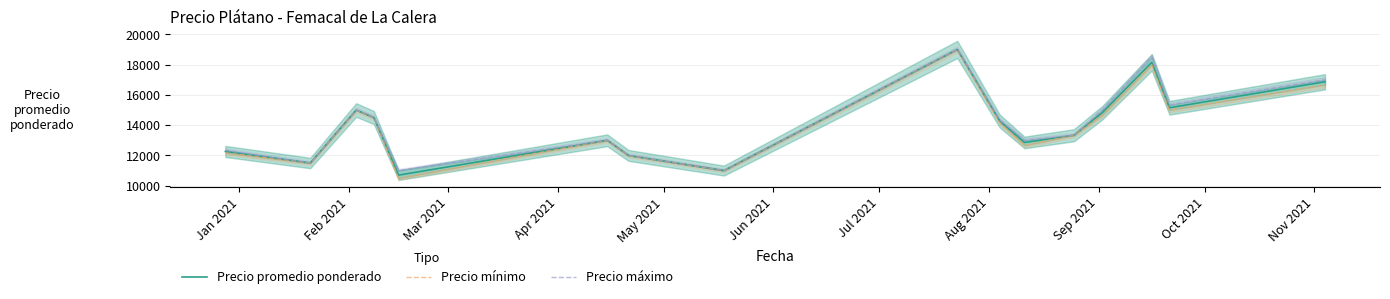

How many series are shown in this chart?

3